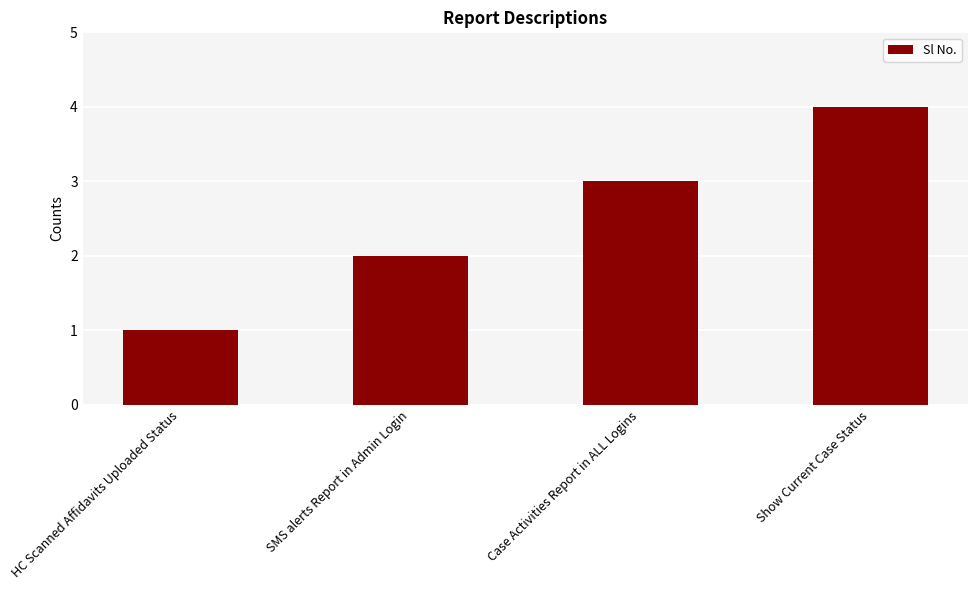

Rank the categories by value from lowest to highest.

HC Scanned Affidavits Uploaded Status, SMS alerts Report in Admin Login, Case Activities Report in ALL Logins, Show Current Case Status